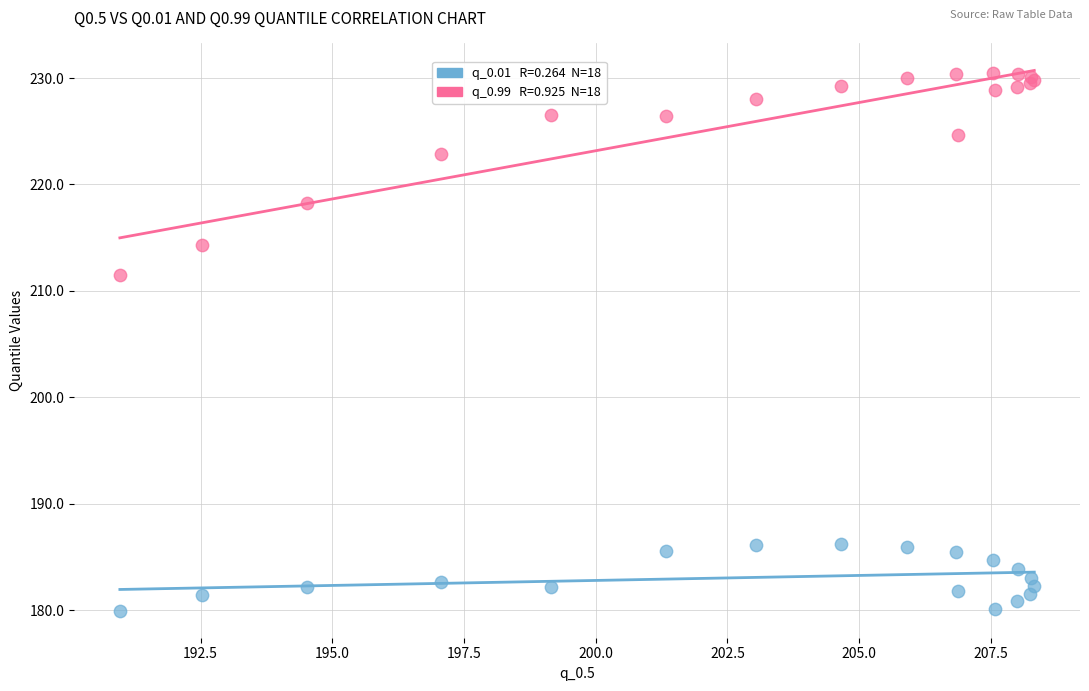

Across all series, what Y value is closest to 205?

211.5